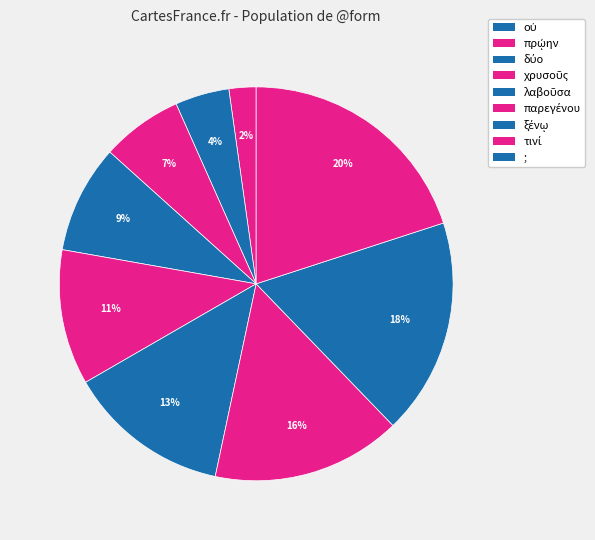

Rank the categories by value from lowest to highest.

οὐ, πρῴην, δύο, χρυσοῦς, λαβοῦσα, παρεγένου, ξένῳ, τινί, ;